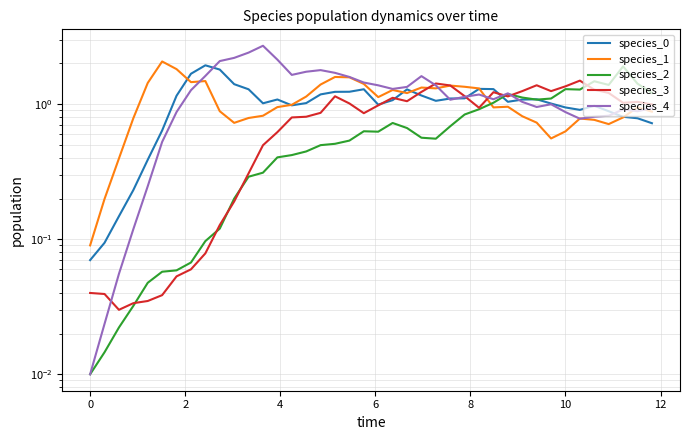

How many times do species_3 and species_0 cross each other?

5